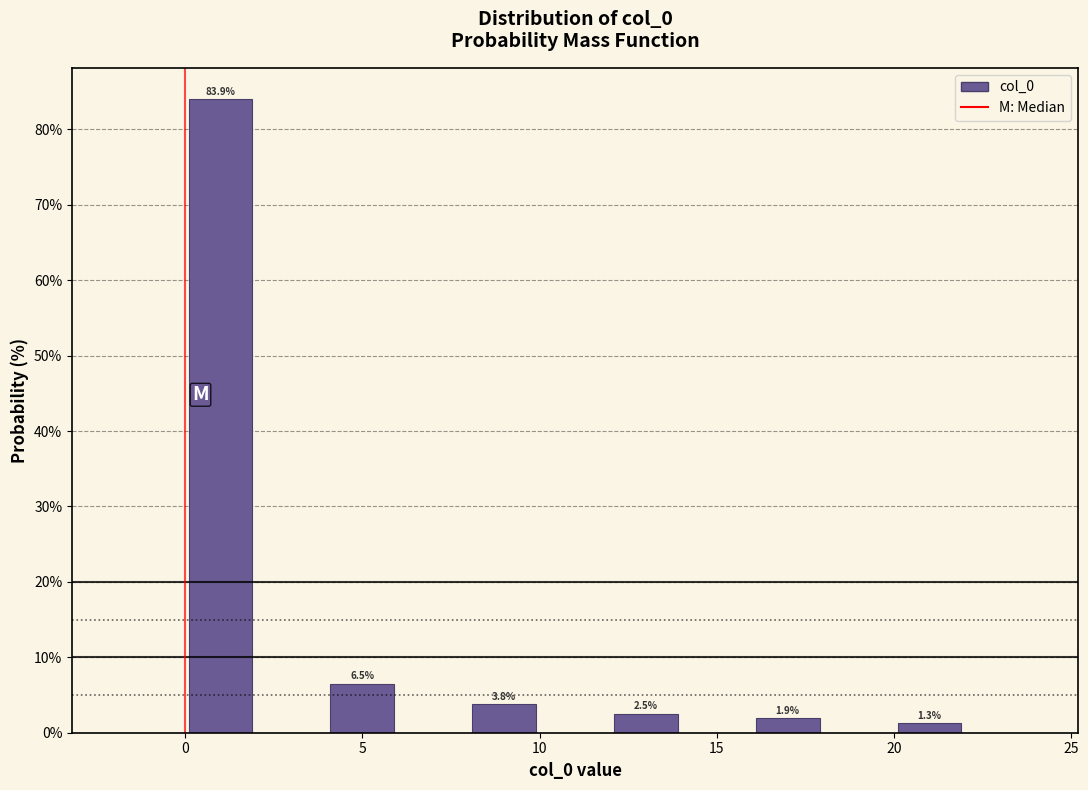

Over which range of the x-axis is the bar tallest?

0 to 2